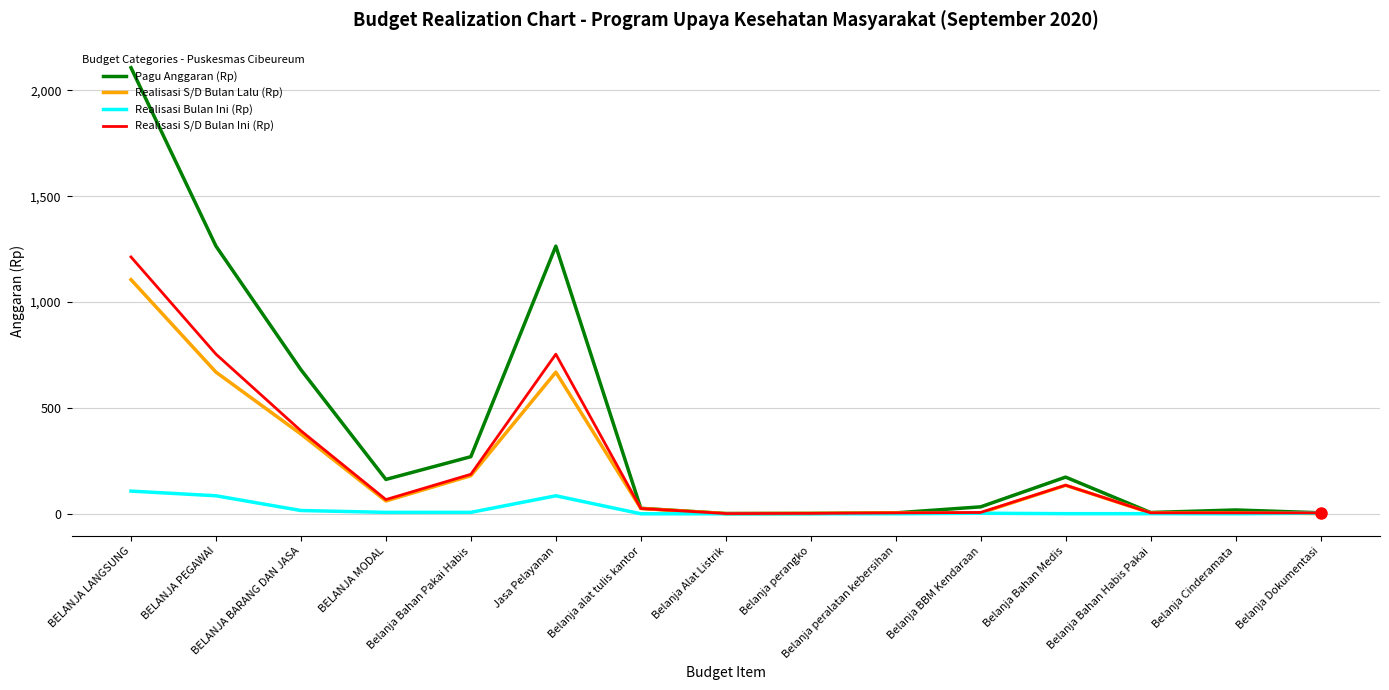

List the series in order of their peak value, highest first.

Pagu Anggaran (Rp), Realisasi S/D Bulan Ini (Rp), Realisasi S/D Bulan Lalu (Rp), Realisasi Bulan Ini (Rp)